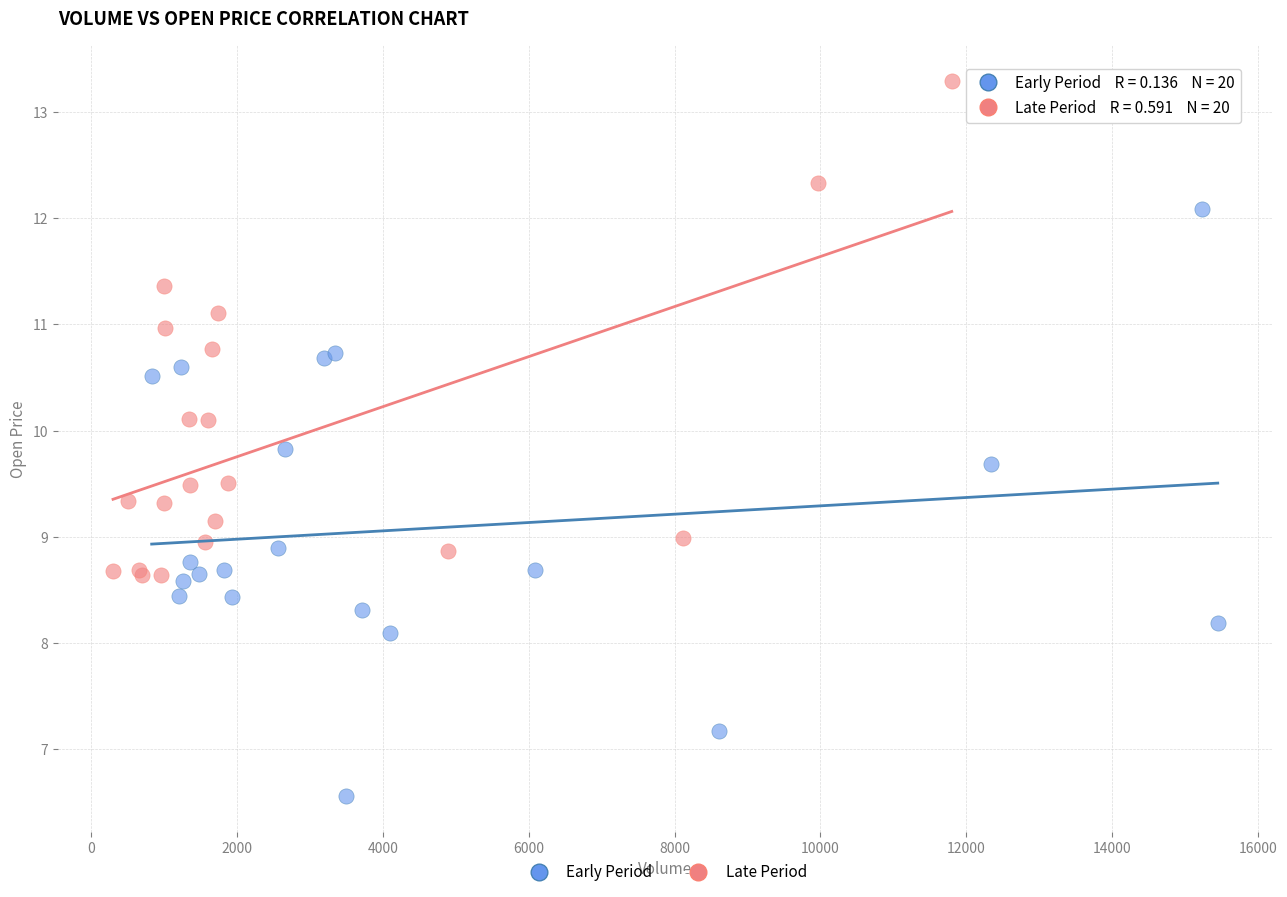

Which series has the widest spread of Y values?

Early Period